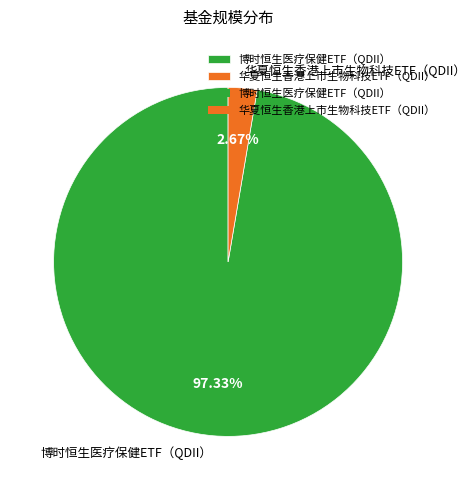

Which slice is the smallest?

华夏恒生香港上市生物科技ETF（QDII）